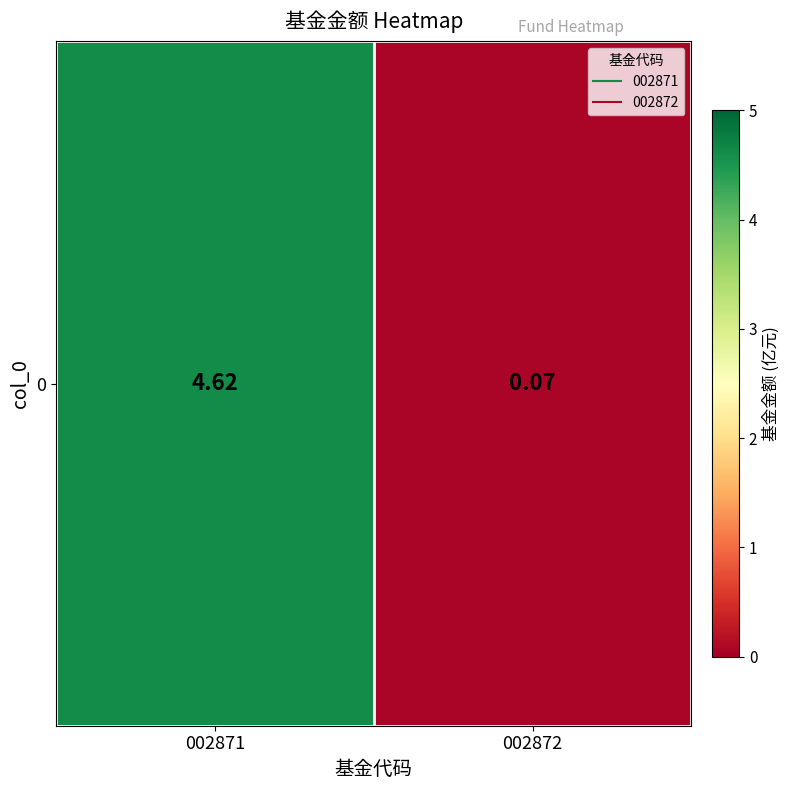

Reading left to right, what are all the values shown in this chart?

4.6	0.1